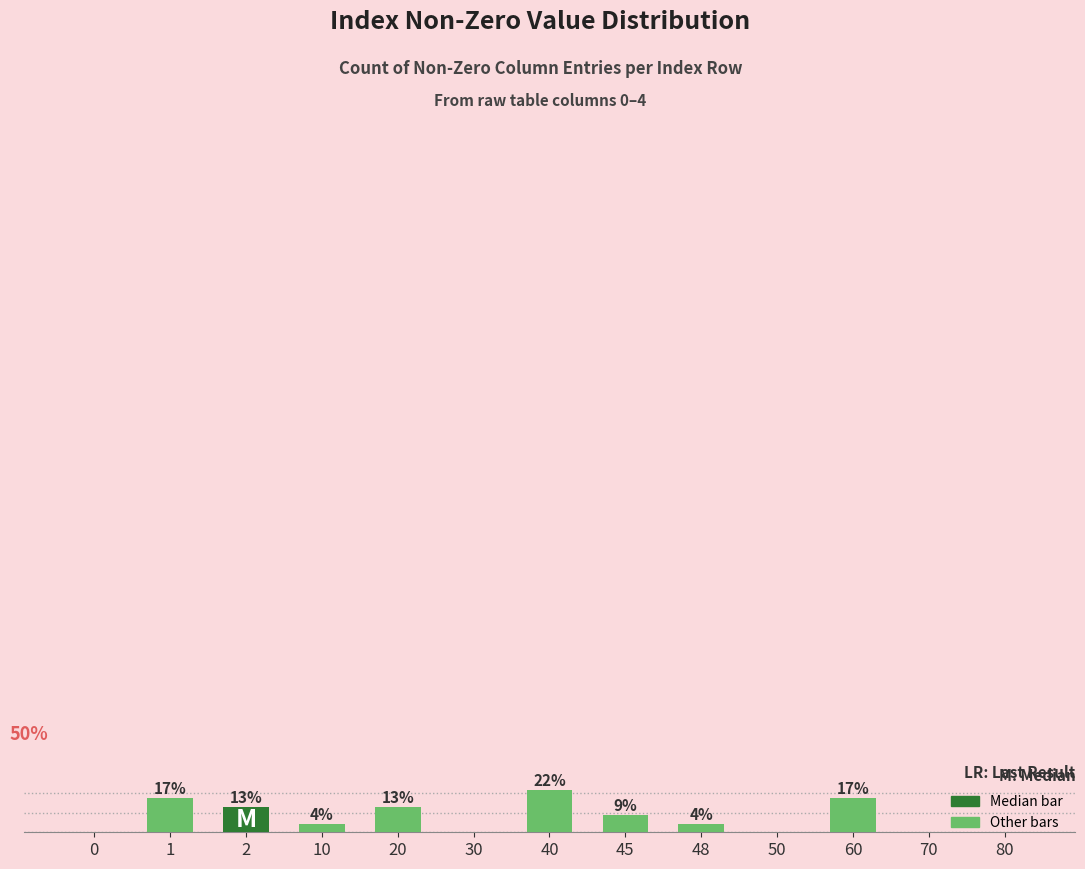

Are the bars horizontal?

No